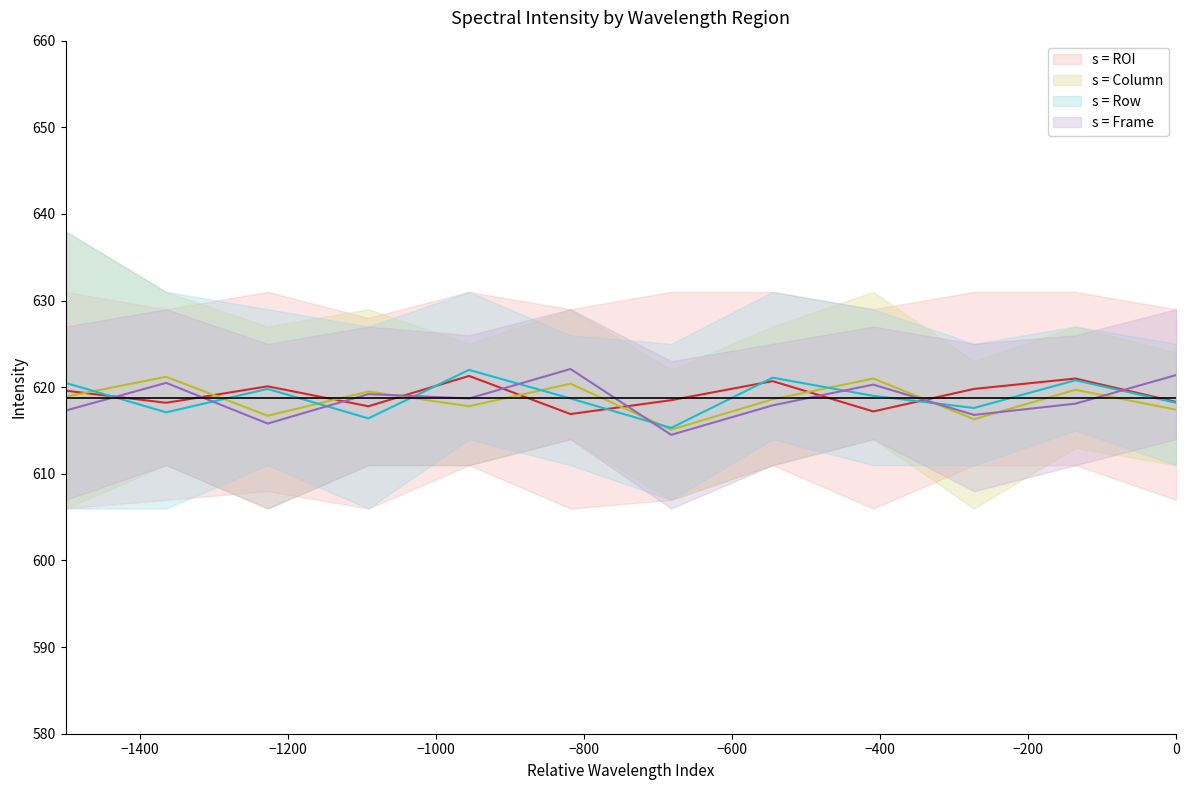

How many values in the s = Column mean series exceed 618?

7